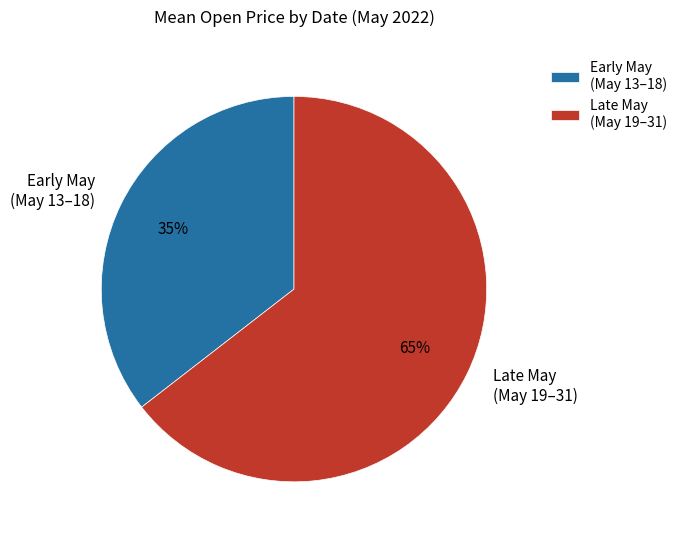

Which has a higher value, Late May (May 19–31) or Early May (May 13–18)?

Late May (May 19–31)